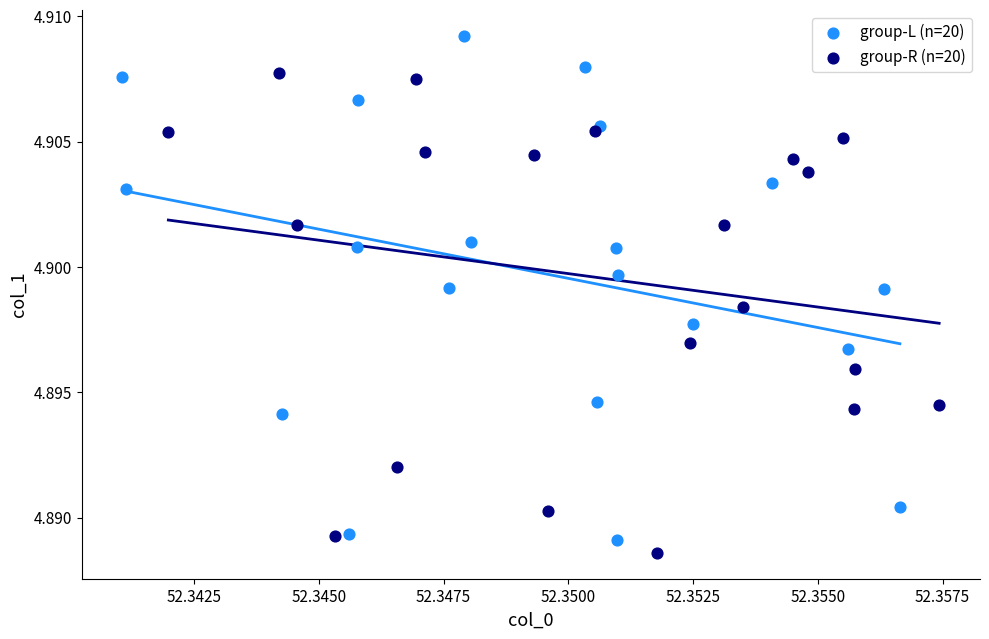

Which series contains the highest Y value?

group-L (n=20)